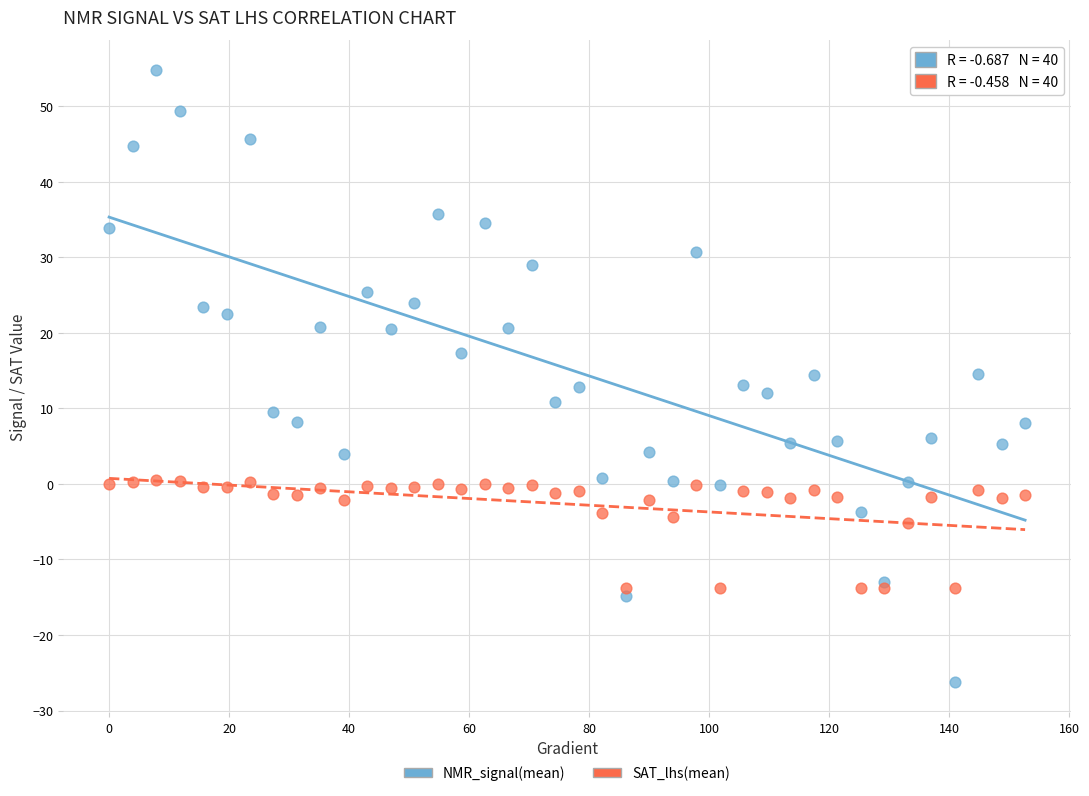

Which series reaches the maximum Y coordinate?

NMR_signal(mean)